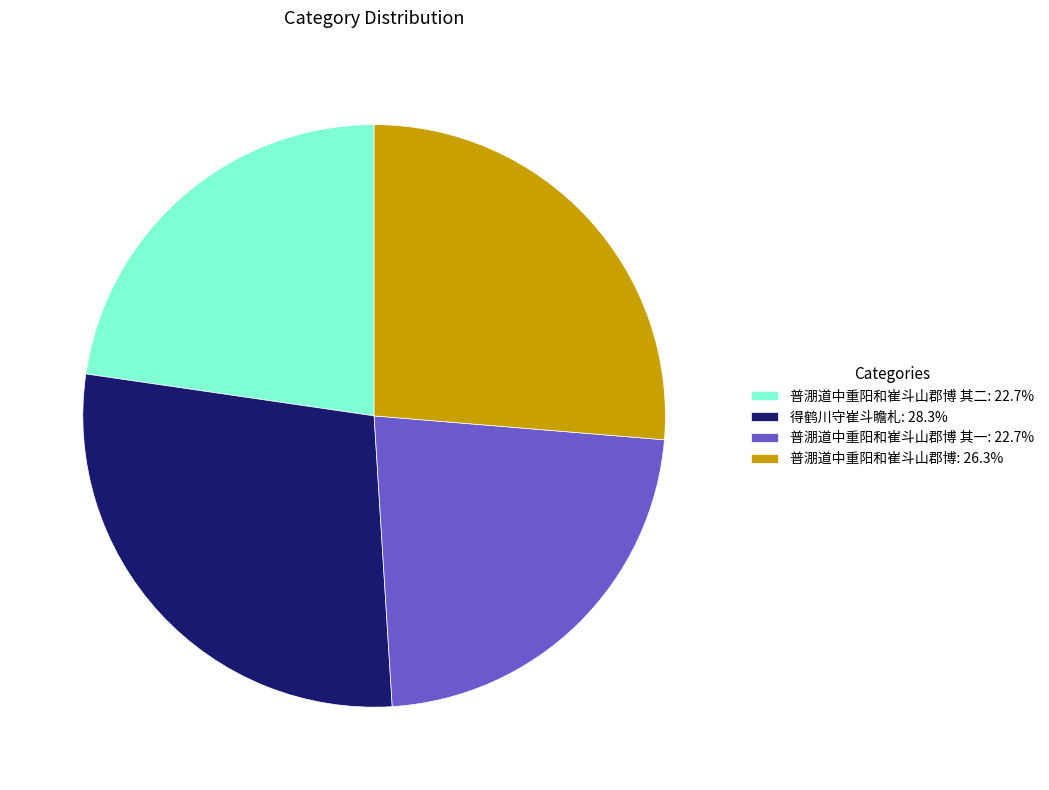

How many segments does this pie chart have?

4